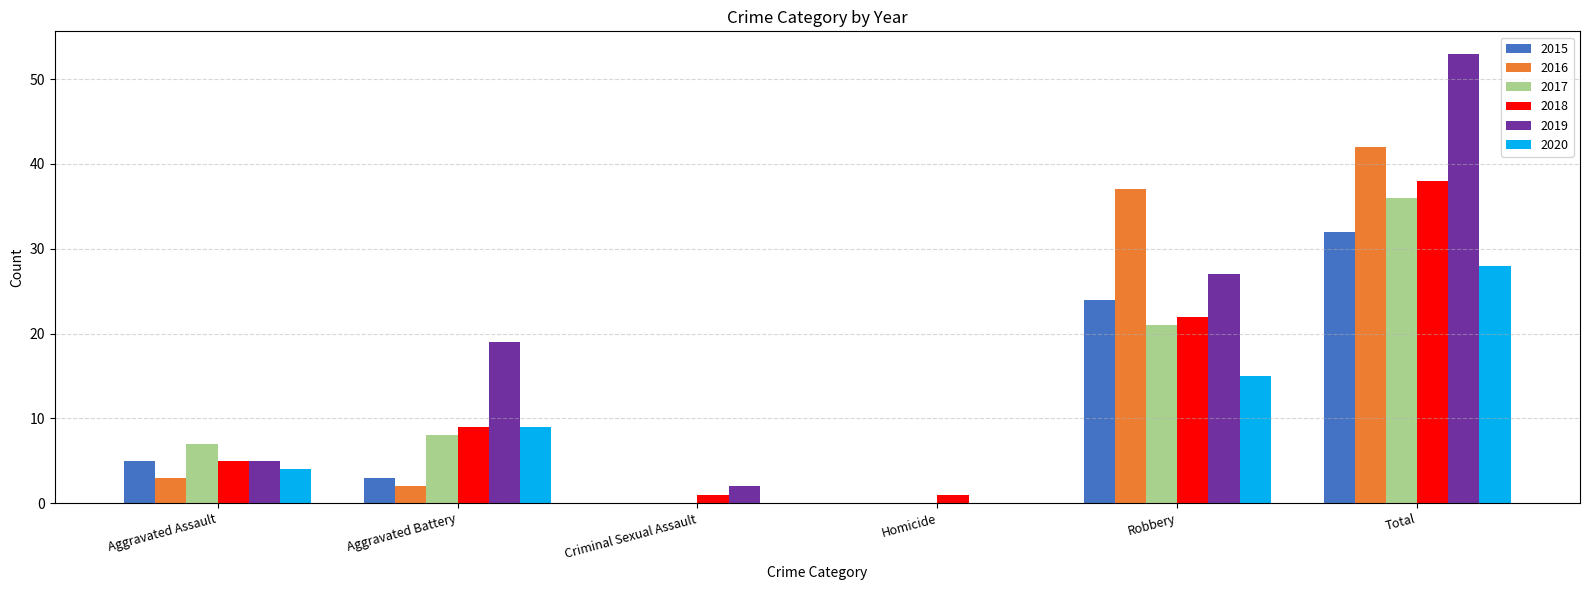

What are all the series names shown in the legend?

2015, 2016, 2017, 2018, 2019, 2020